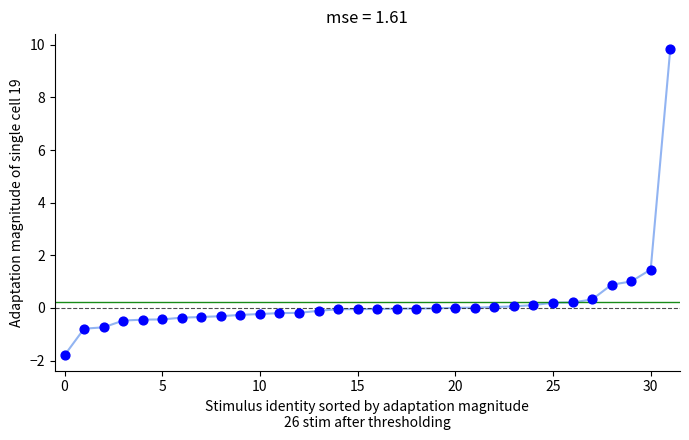

What is the greatest value displayed?

9.8